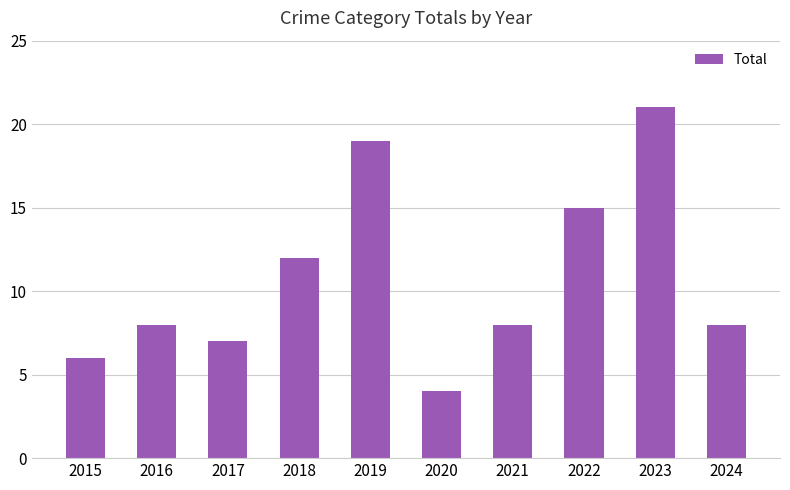

How many distinct data groups are displayed?

1